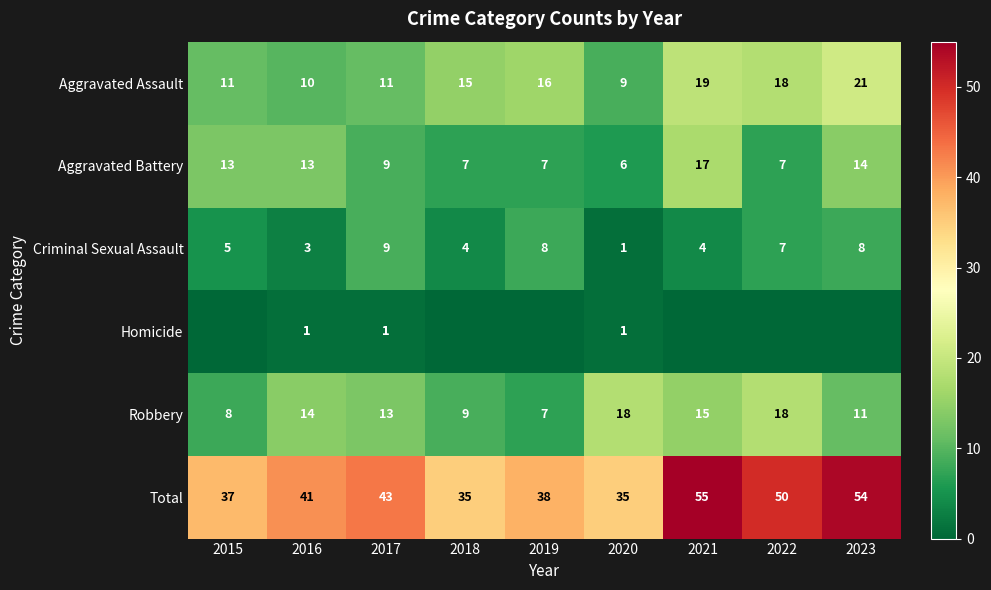

What is the difference between the second highest and second lowest values in the Total series?

19